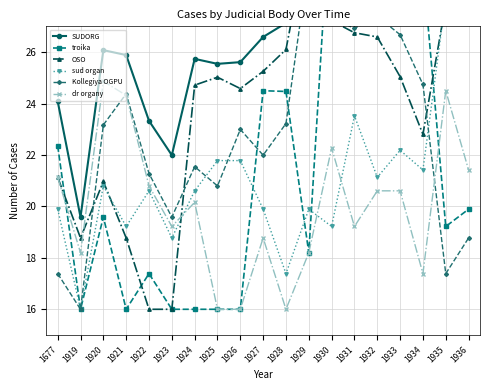

What is the value of the SUDORG point at the 1st from the left?

24.1